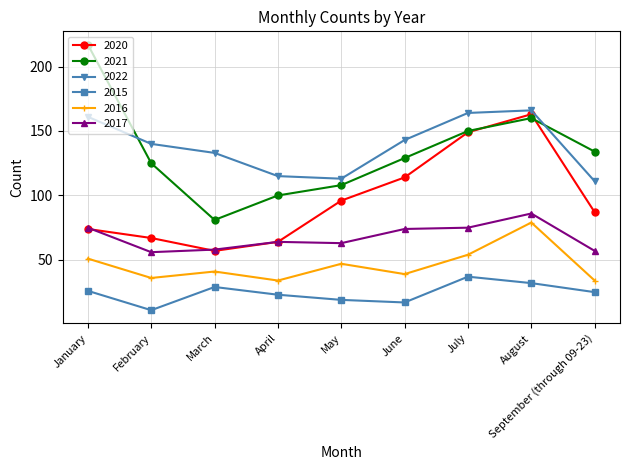

What is the average value of the 2021 series?

134